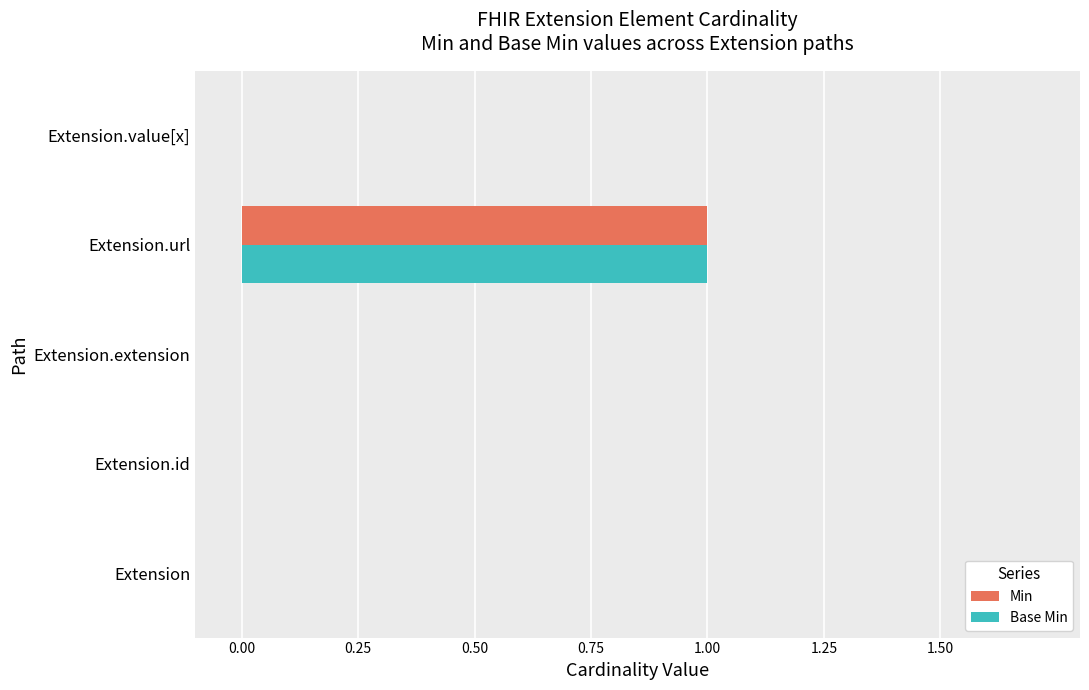

What are all the series names shown in the legend?

Min, Base Min